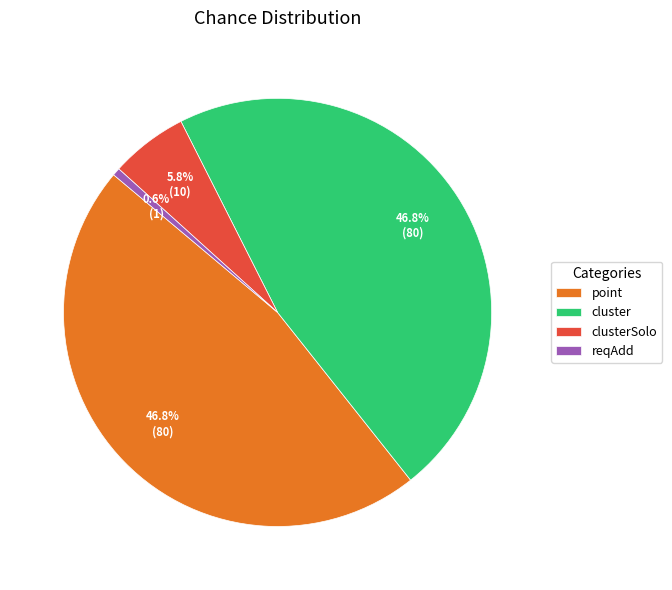

Which category has the smallest portion of the pie?

reqAdd